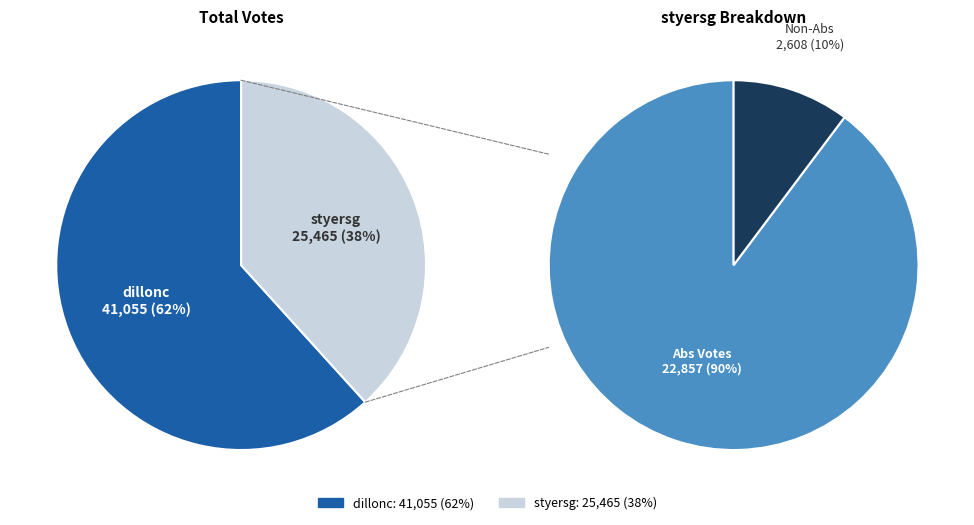

Count the number of slices in the pie.

2